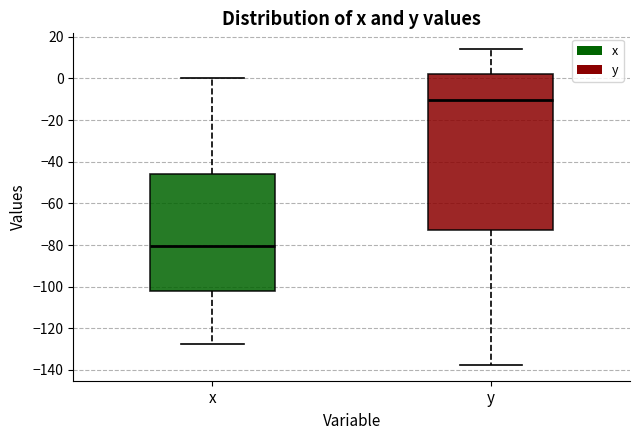

Reading left to right, transcribe this box plot: for each box, give where its median line is, the range the box spans, and where its two whiskers end, as read against the y-axis. The values are not printed on the chart, so give them approximately, as read against the axis.

x: median -80, box -102 to -46, whiskers -128 to 0
y: median -10, box -72 to 2, whiskers -138 to 14